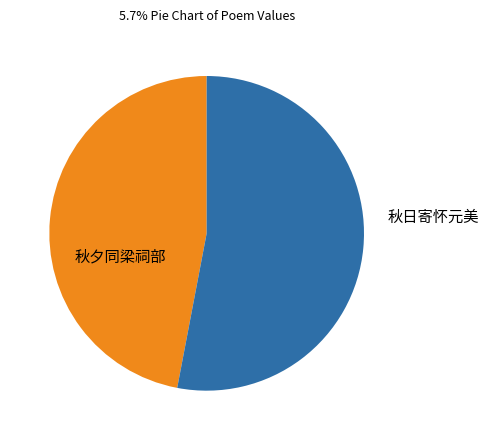

Does any single category account for the majority?

Yes